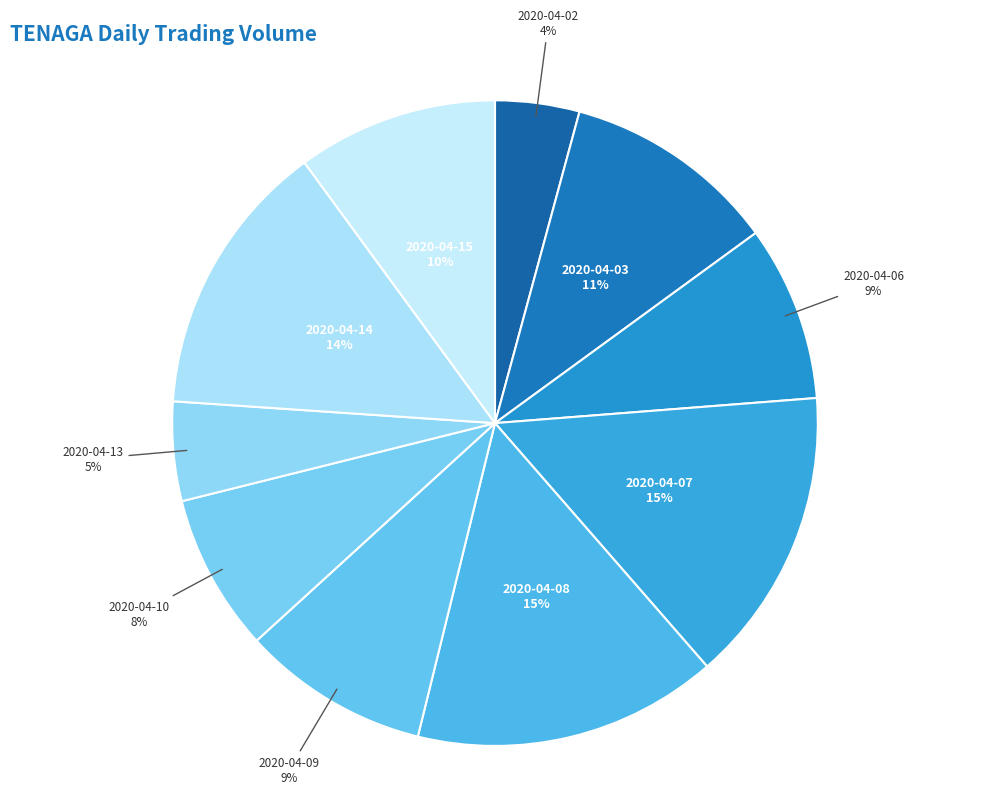

How many slices are in this pie chart?

10